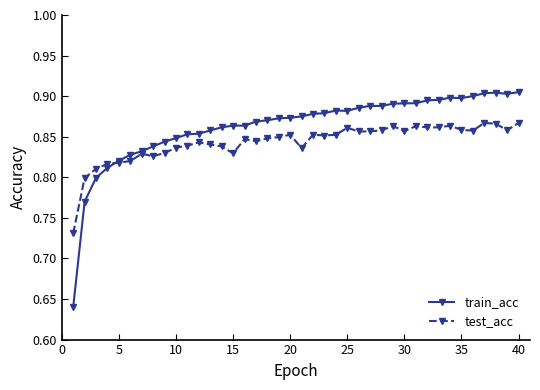

Which series has the widest spread of values?

train_acc